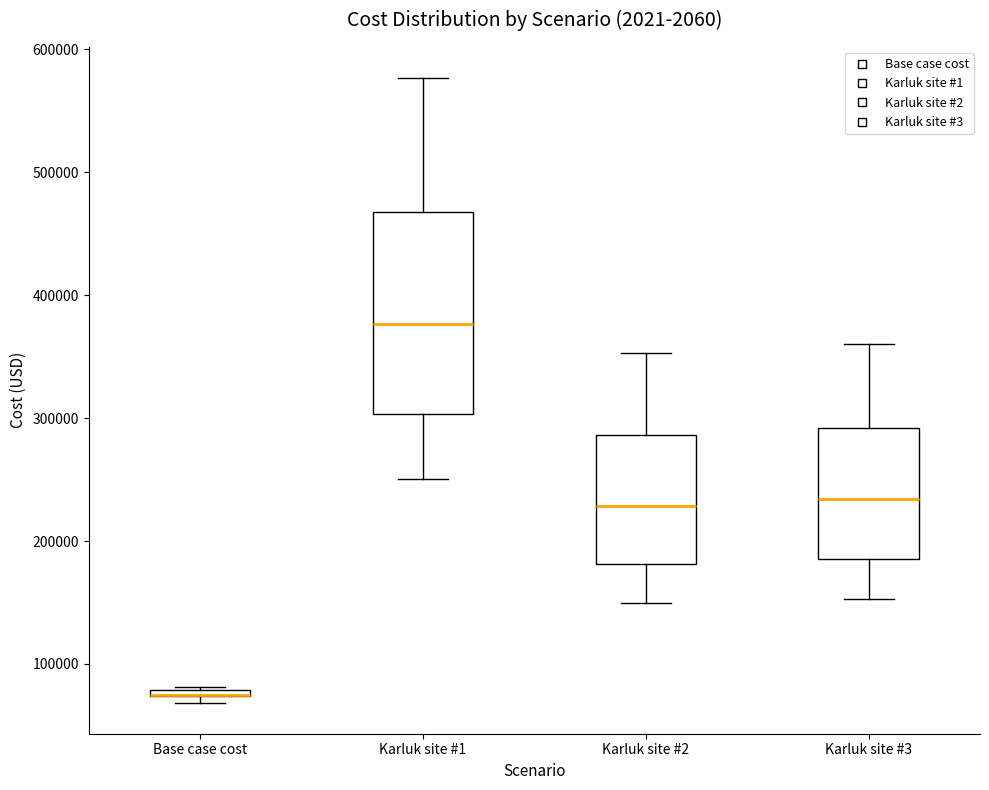

Comparing the boxes themselves (not the whiskers), which one is the tallest?

Karluk site #1